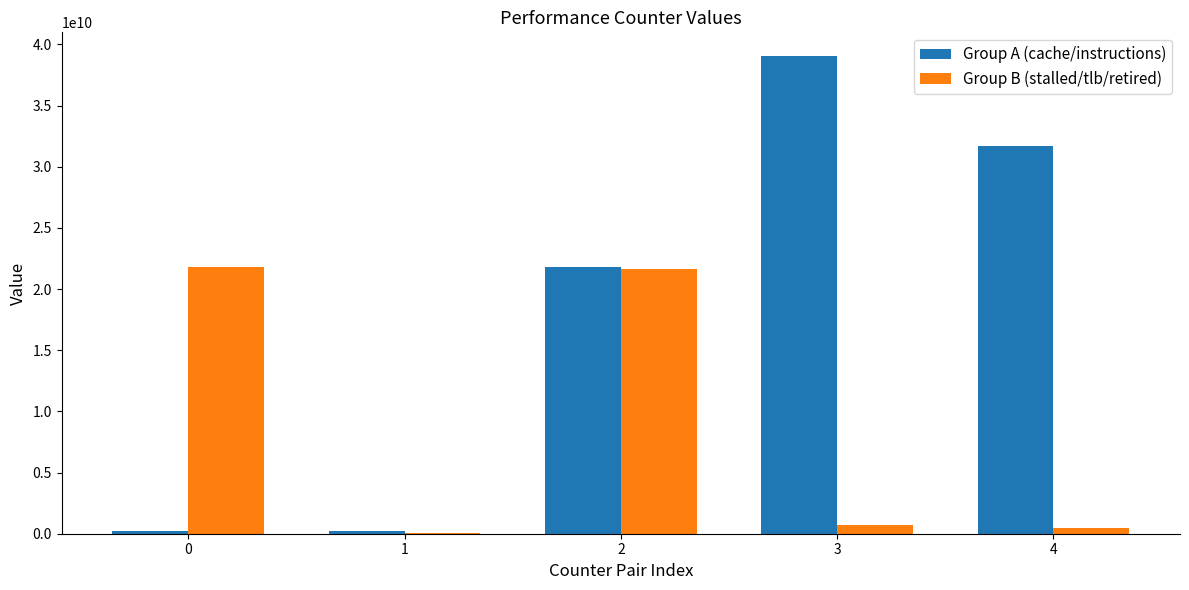

The Group B (stalled/tlb/retired) series shows 21762966715 at 0. True or false?

True